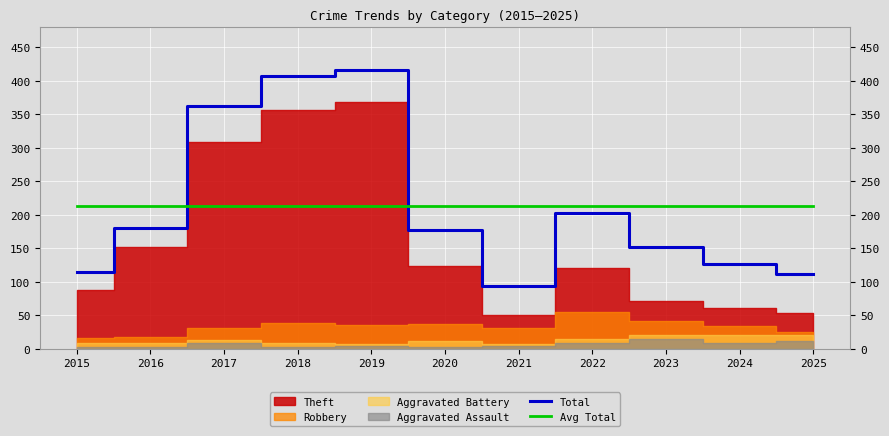

Is it true that Avg Total equals 213.1 at 2018?

True